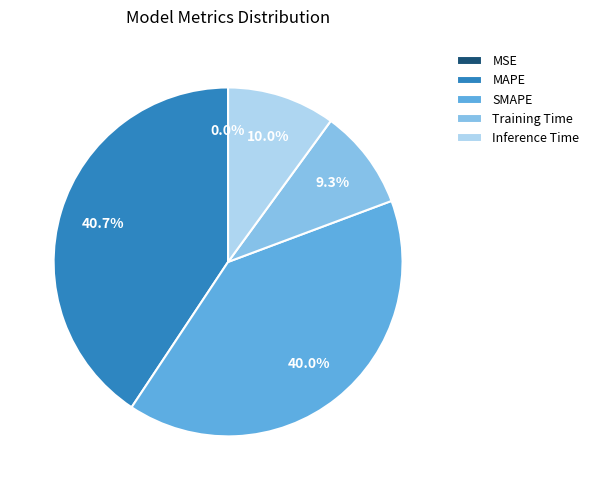

Combined, what portion of the pie is Inference Time and SMAPE?

50.0%